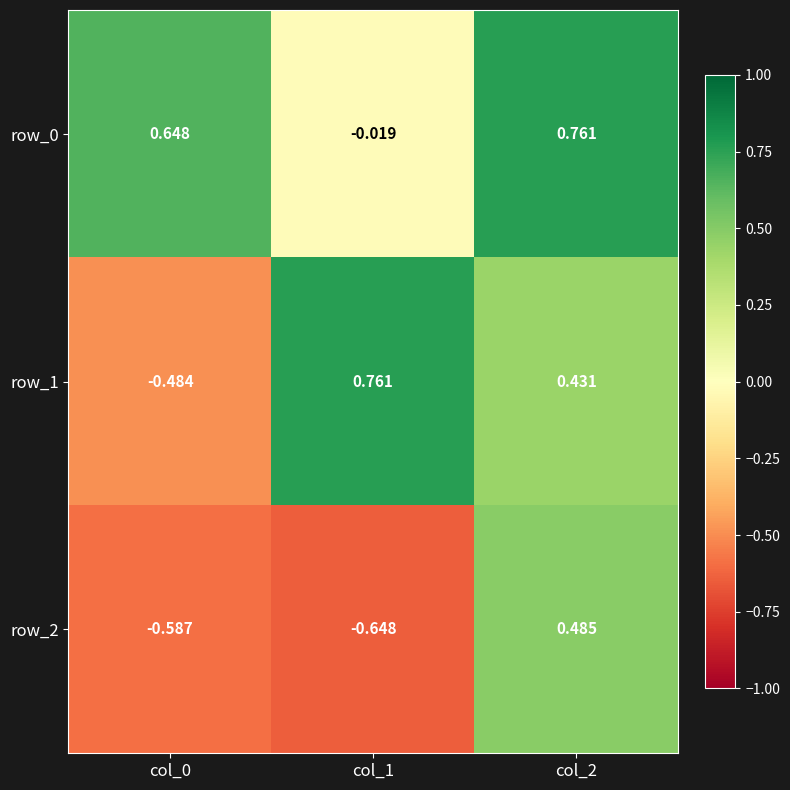

How many values in row_0 are below zero?

1